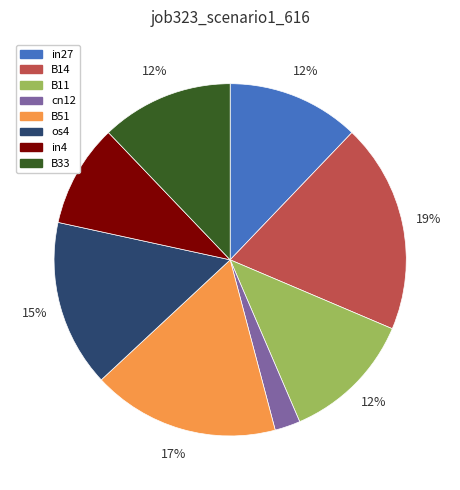

How many slices are in this pie chart?

8